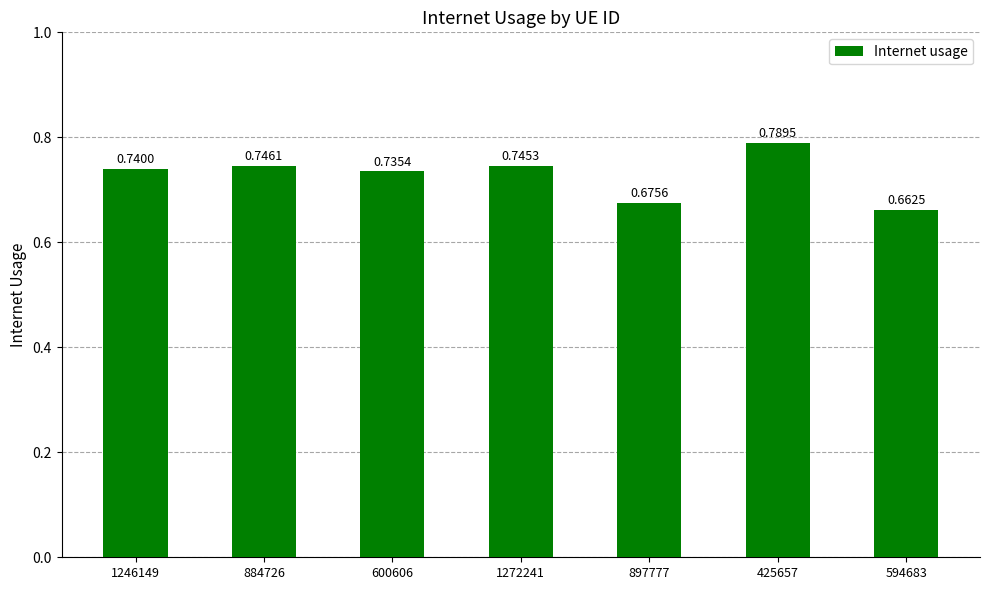

Rank the categories by value from highest to lowest.

425657, 884726, 1272241, 1246149, 600606, 897777, 594683